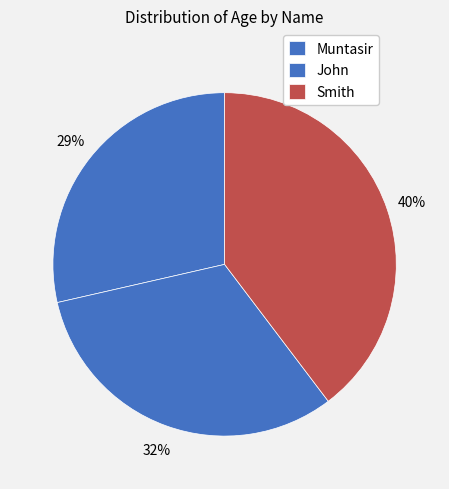

Rank the categories by value from highest to lowest.

Smith, John, Muntasir